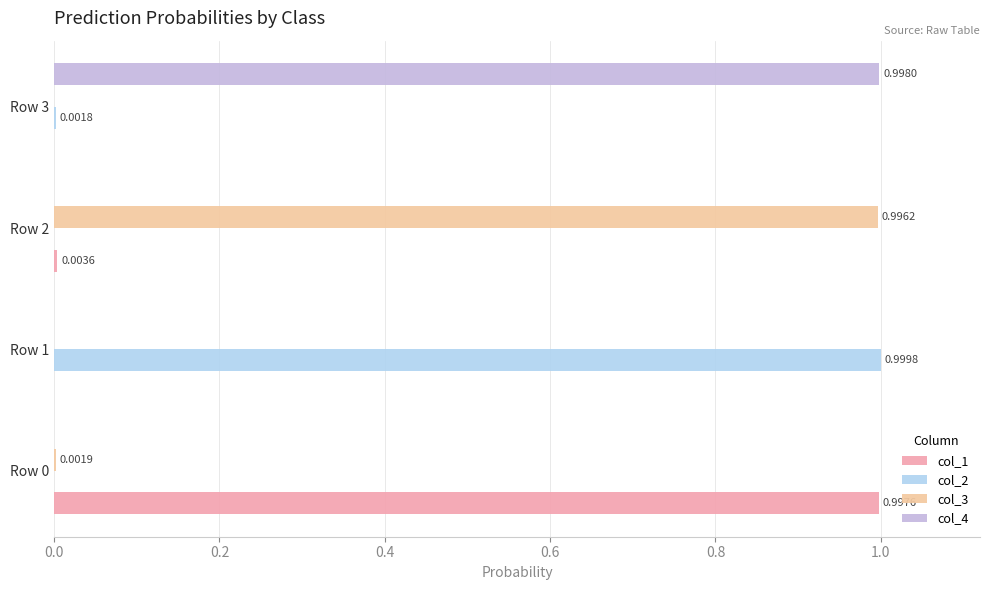

Reading left to right, extract all data points from this chart.

col_1: 1.0	0.0	0.0	0.0
col_2: 0.0	1.0	0.0	0.0
col_3: 0.0	0.0	1.0	0.0
col_4: 0.0	0.0	0.0	1.0